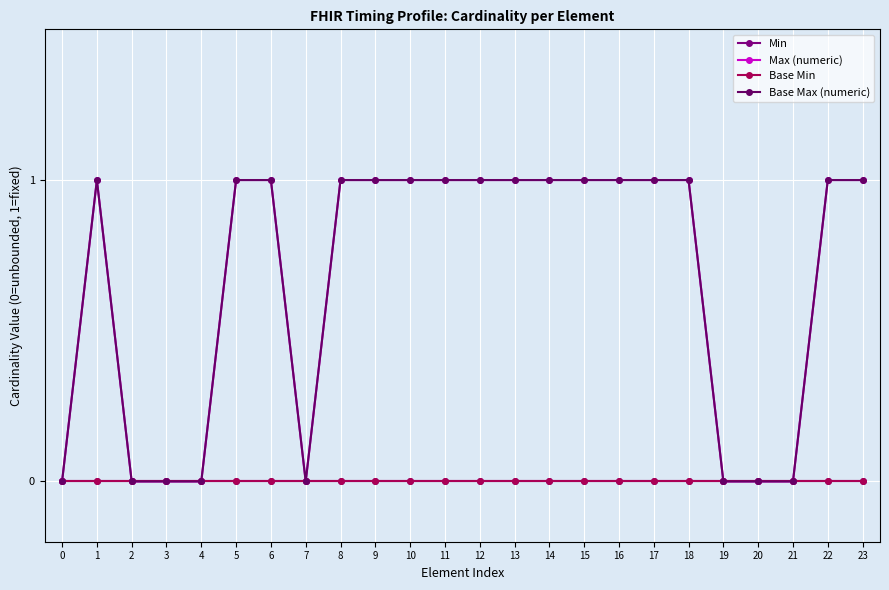

Is this an area chart (filled region under the line)?

No